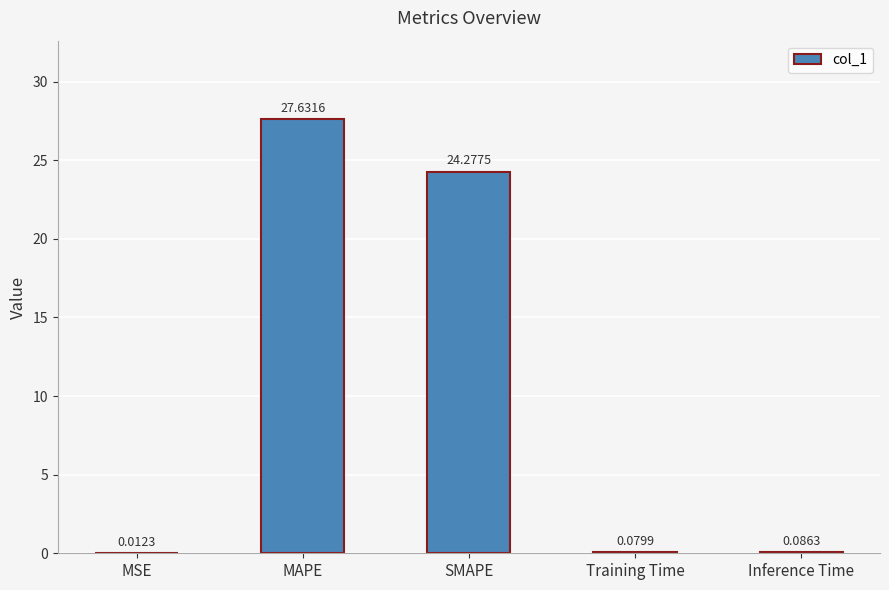

Which has a higher value, Inference Time or SMAPE?

SMAPE